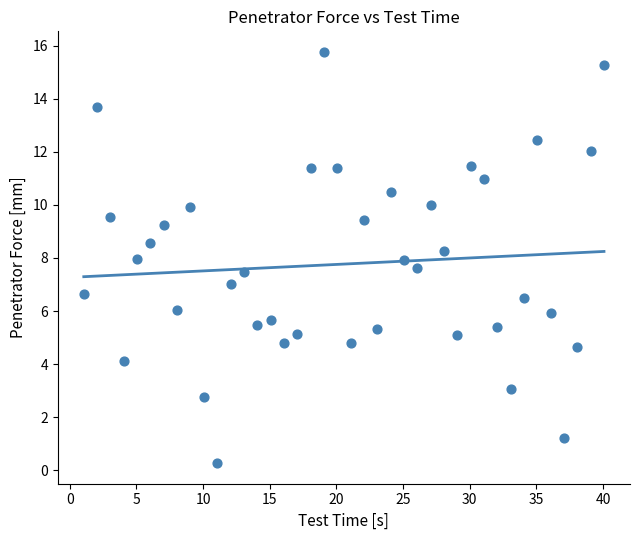

What is the range of Y values (max minus min)?

15.5